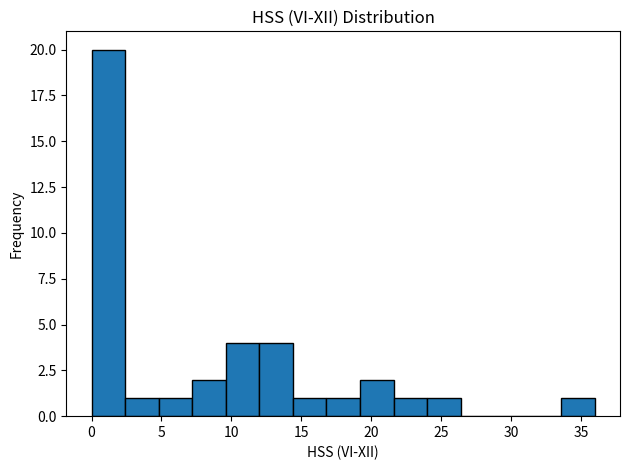

Reading left to right, transcribe this chart: for each bar, give the range it covers on the x-axis and its height. Neither the bar edges nor the heights are printed on the chart, so give them approximately, as read against the axes.

0.0 to 2.4: 20
2.4 to 4.8: 1
4.8 to 7.2: 1
7.2 to 9.6: 2
9.6 to 12.0: 4
12.0 to 14.4: 4
14.4 to 16.8: 1
16.8 to 19.2: 1
19.2 to 21.6: 2
21.6 to 24.0: 1
24.0 to 26.4: 1
26.4 to 28.8: 0
28.8 to 31.2: 0
31.2 to 33.6: 0
33.6 to 36.0: 1